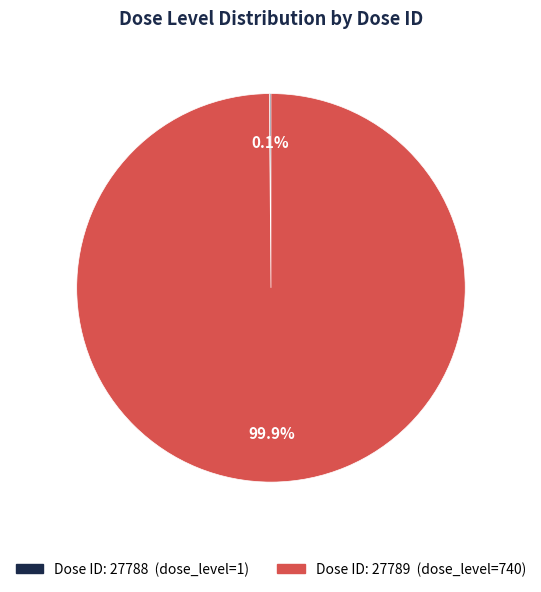

Is there any slice that represents more than half of the pie?

Yes